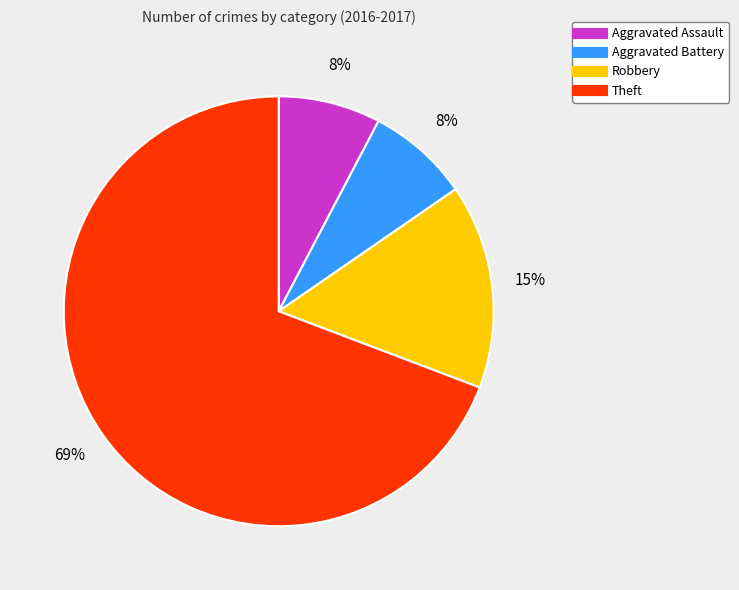

Which has a higher value, Aggravated Battery or Theft?

Theft